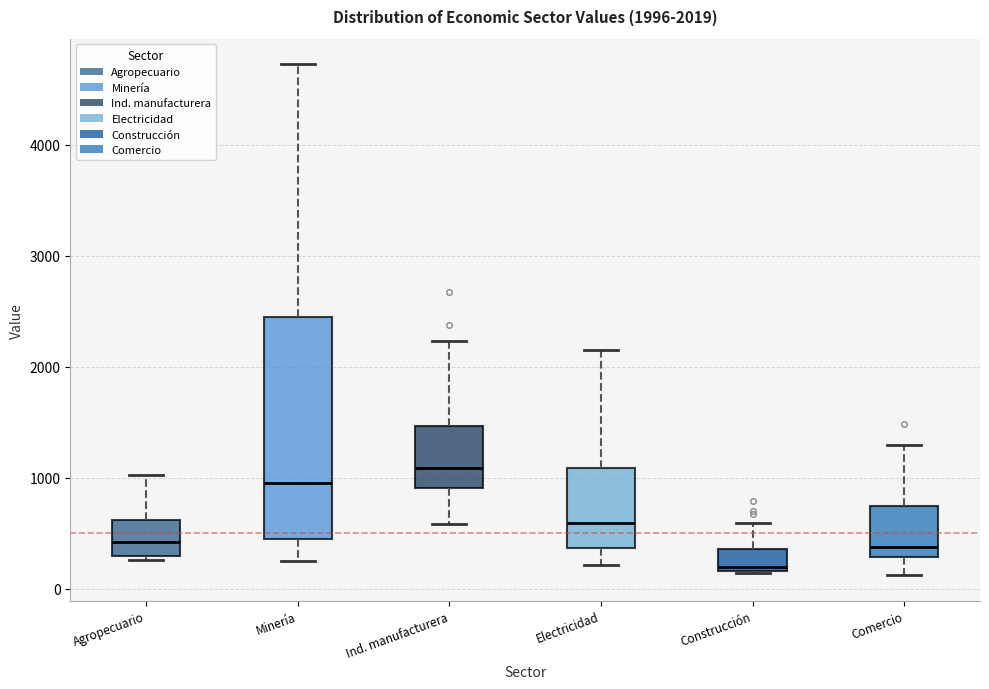

Which box is the tallest, from its lower edge to its upper edge?

Minería